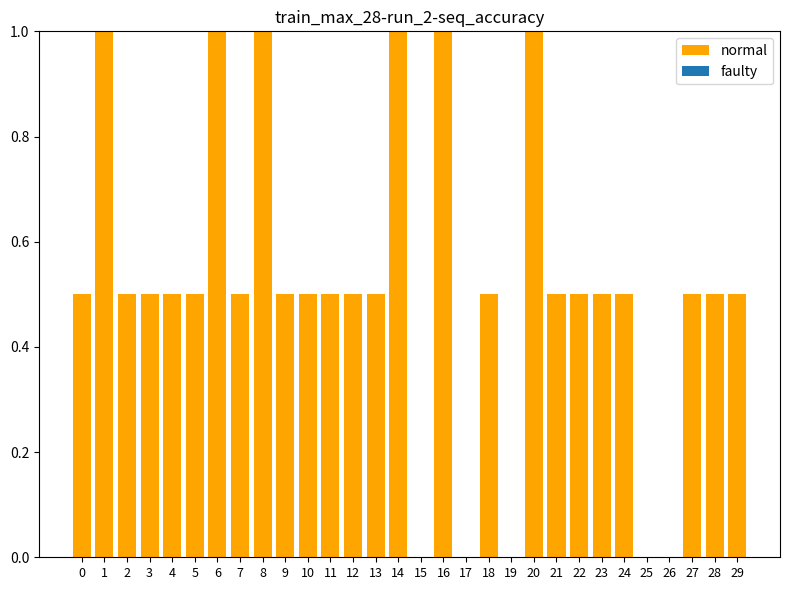

Is it true that the value at 18 is 0.5?

True